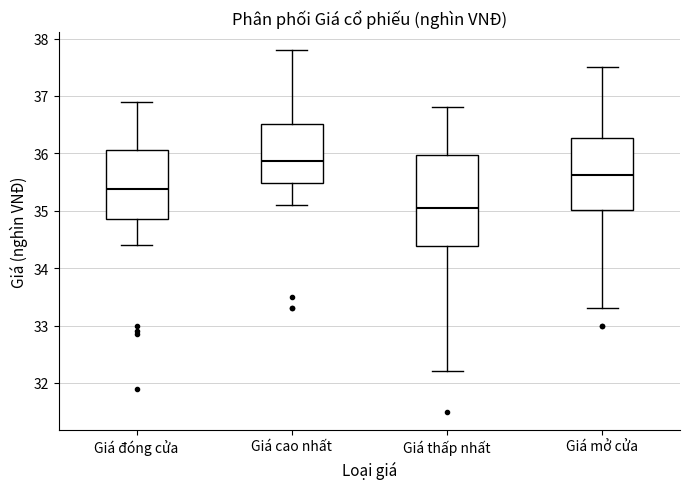

Which box's median line is the lowest?

Giá thấp nhất